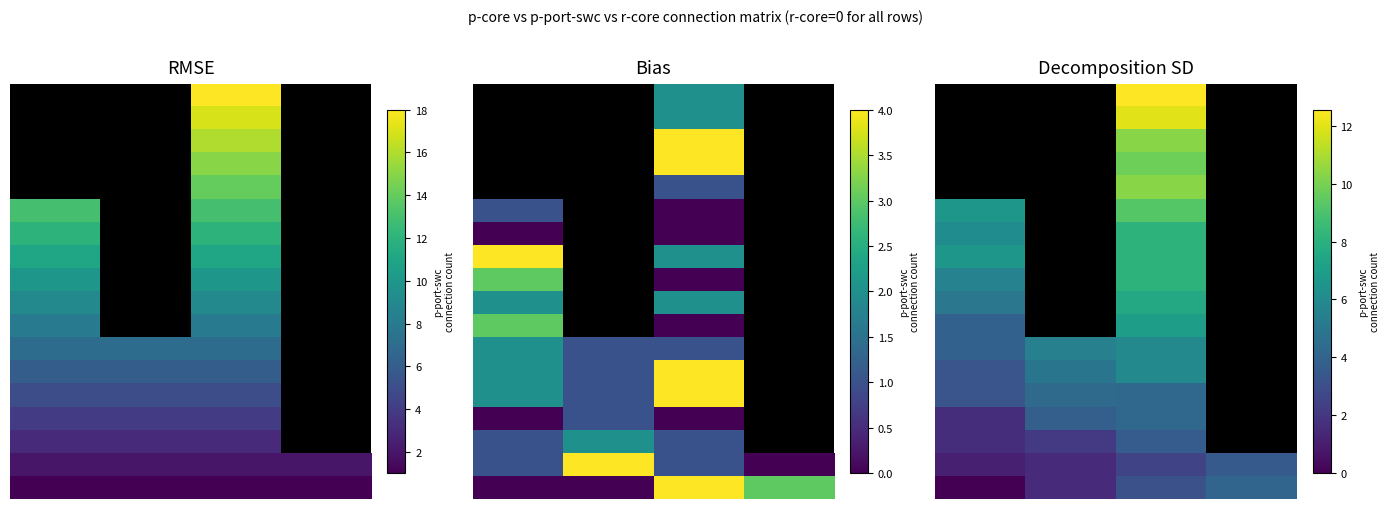

What is the spread (max minus min) of values at 1?

3.9